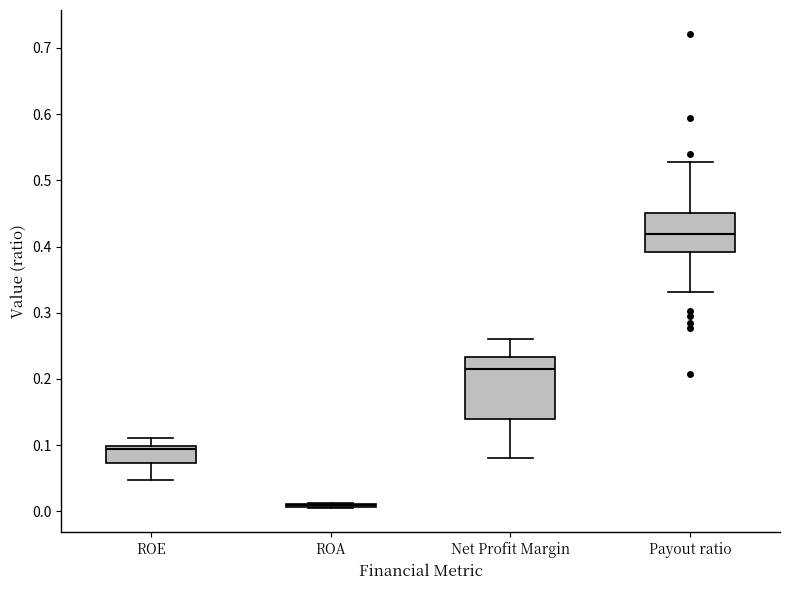

Reading left to right, transcribe this box plot: for each box, give where its median line is, the range the box spans, and where its two whiskers end, as read against the y-axis. The values are not printed on the chart, so give them approximately, as read against the axis.

ROE: median 0.09, box 0.07 to 0.10, whiskers 0.05 to 0.11
ROA: box collapsed to a line at 0.01, whiskers 0.00 to 0.01
Net Profit Margin: median 0.21, box 0.14 to 0.23, whiskers 0.08 to 0.26
Payout ratio: median 0.42, box 0.39 to 0.45, whiskers 0.33 to 0.53